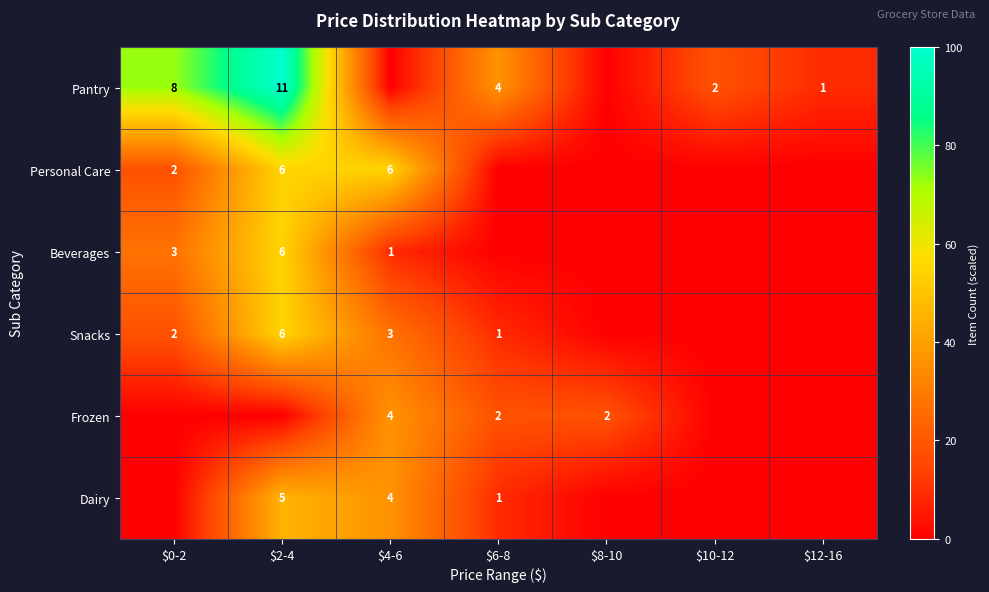

How many categories are shown in the chart?

7